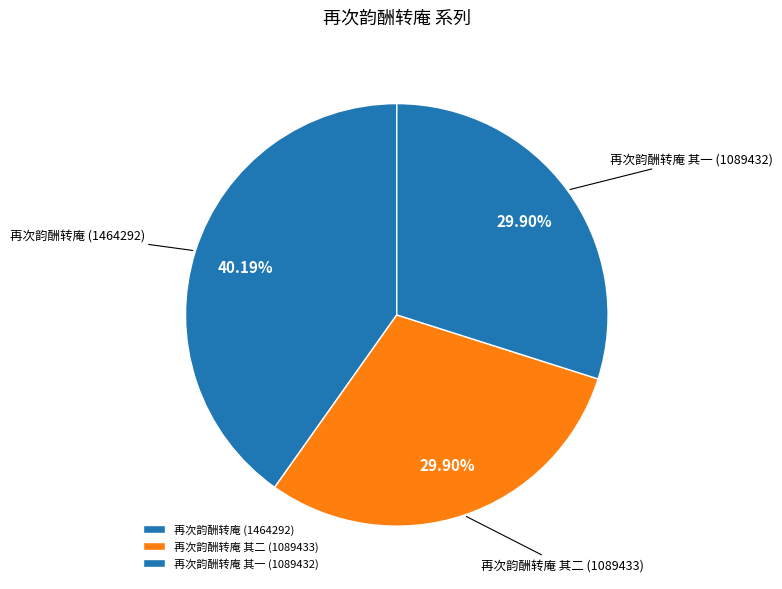

To the nearest percent, what is the difference between the largest and smallest slice percentages?

10%